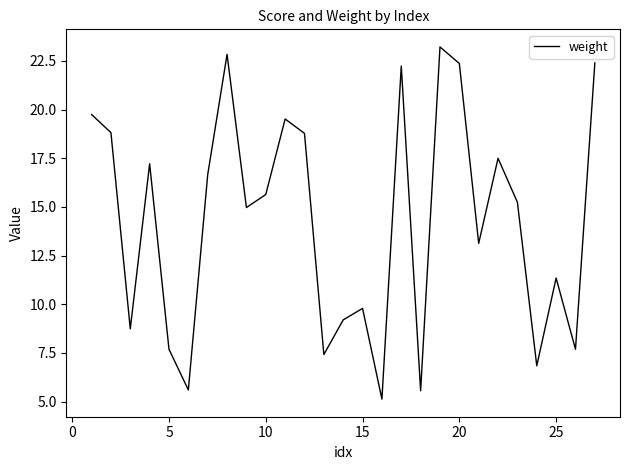

What is the greatest value displayed?

23.2